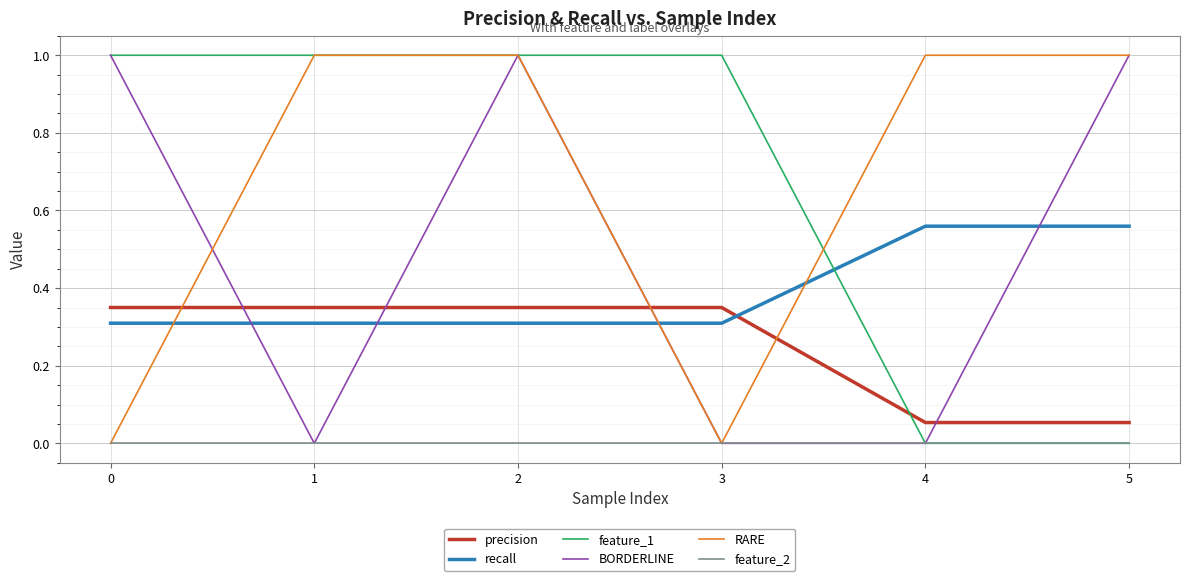

What is the difference between the highest and lowest values at 1?

1.0